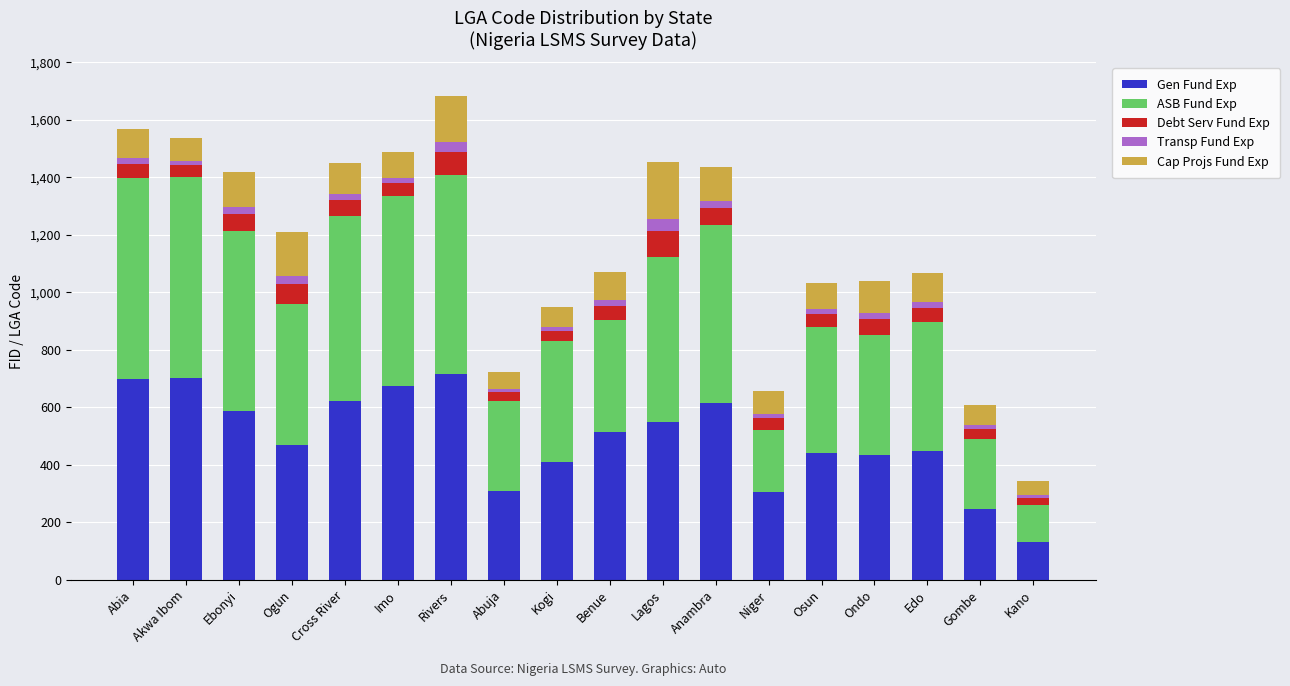

At which category is the sum across all series the highest?

Rivers